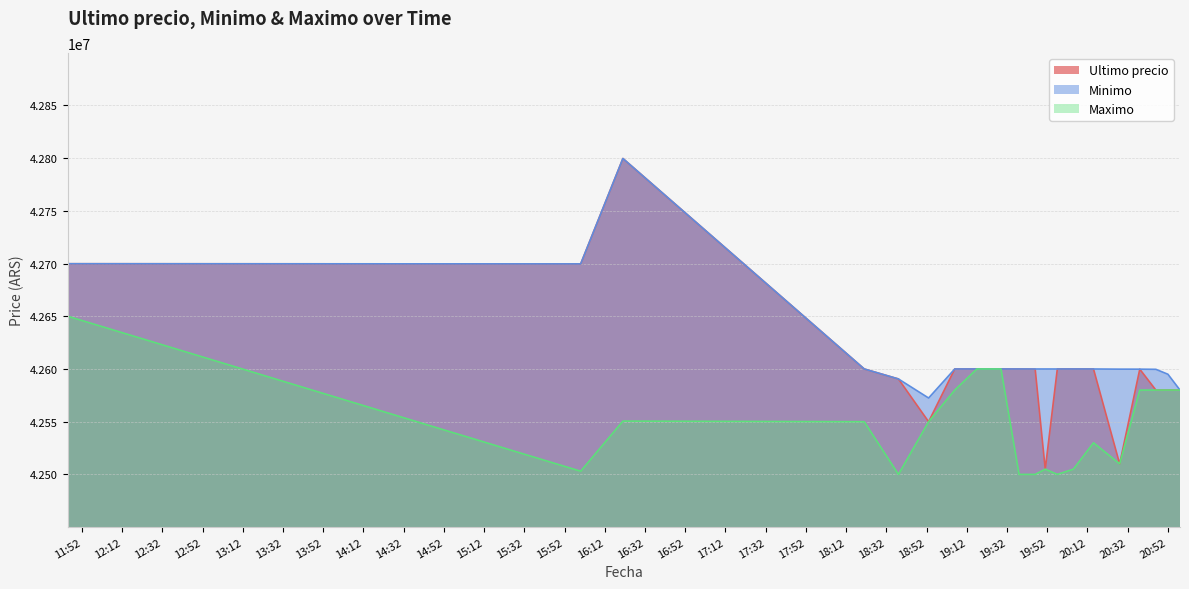

Reading right to left, transcribe all the data shown in this chart.

Ultimo precio: 42580001.0	42580000.0	42580000.0	42599821.0	42510020.0	42599989.0	42600000.0	42599989.0	42505000.0	42599821.0	42600000.0	42600000.0	42599999.0	42600000.0	42550000.0	42590528.0	42600000.0	42799603.0	42699652.0	42699809.0
Minimo: 42580001.0	42595000.0	42599664.0	42599821.0	42599833.0	42599989.0	42600000.0	42599989.0	42599989.0	42599989.0	42600000.0	42600000.0	42600000.0	42600000.0	42572453.8	42590528.0	42600000.0	42799603.0	42699652.0	42699808.0
Maximo: 42580000.0	42580000.0	42580000.0	42580000.0	42510020.0	42530010.0	42505000.0	42500030.0	42505000.0	42500030.0	42500030.0	42599999.0	42599999.0	42580000.0	42550000.0	42500020.0	42550000.0	42550570.0	42503040.0	42650000.0